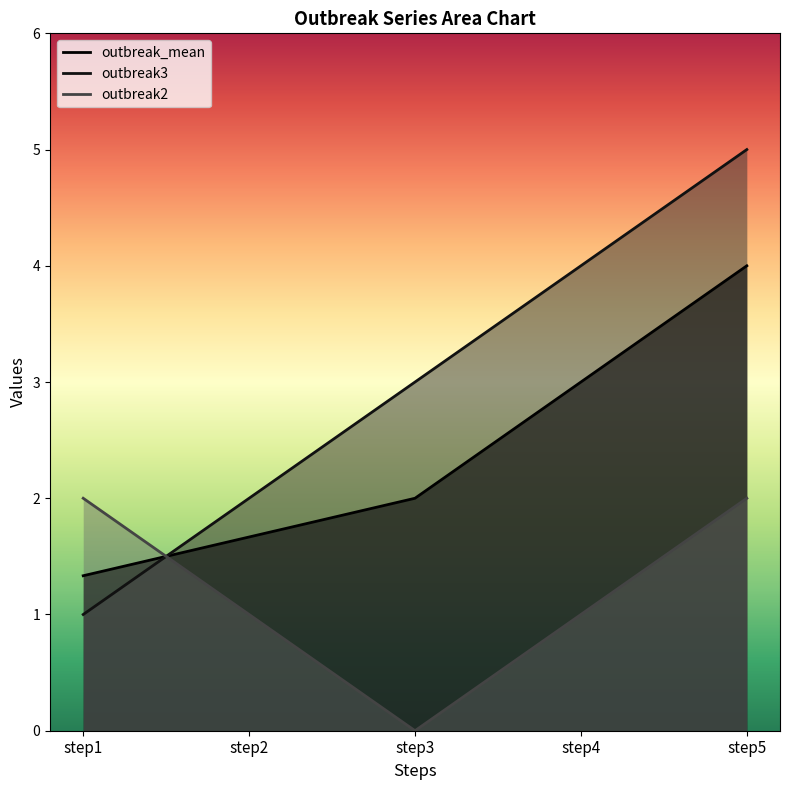

Where is outbreak2 nearest to the value 1?

step2